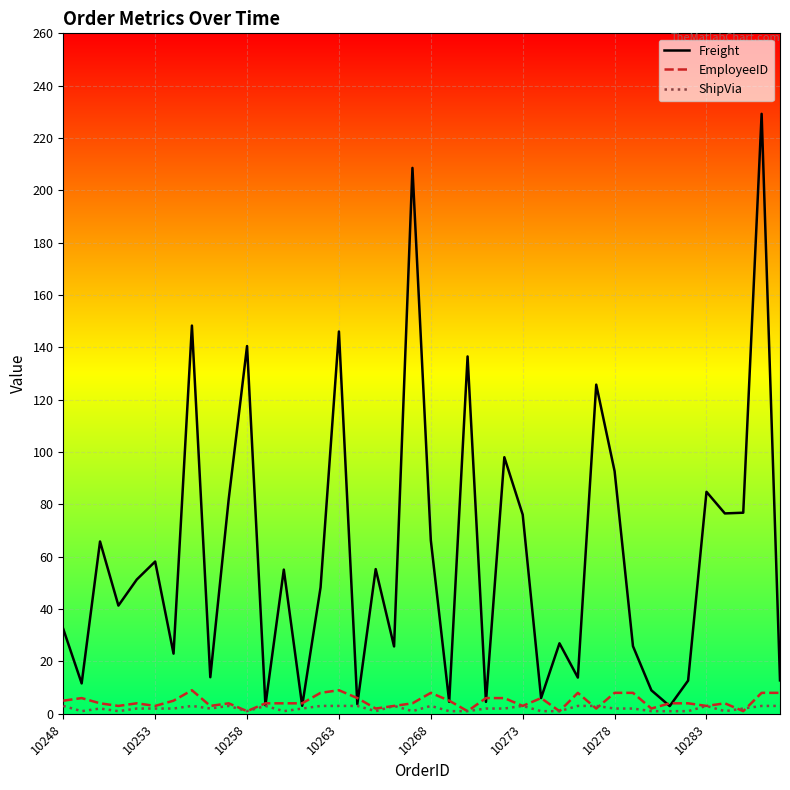

What is the difference between the maximum and second lowest values in the ShipVia series?

2.0